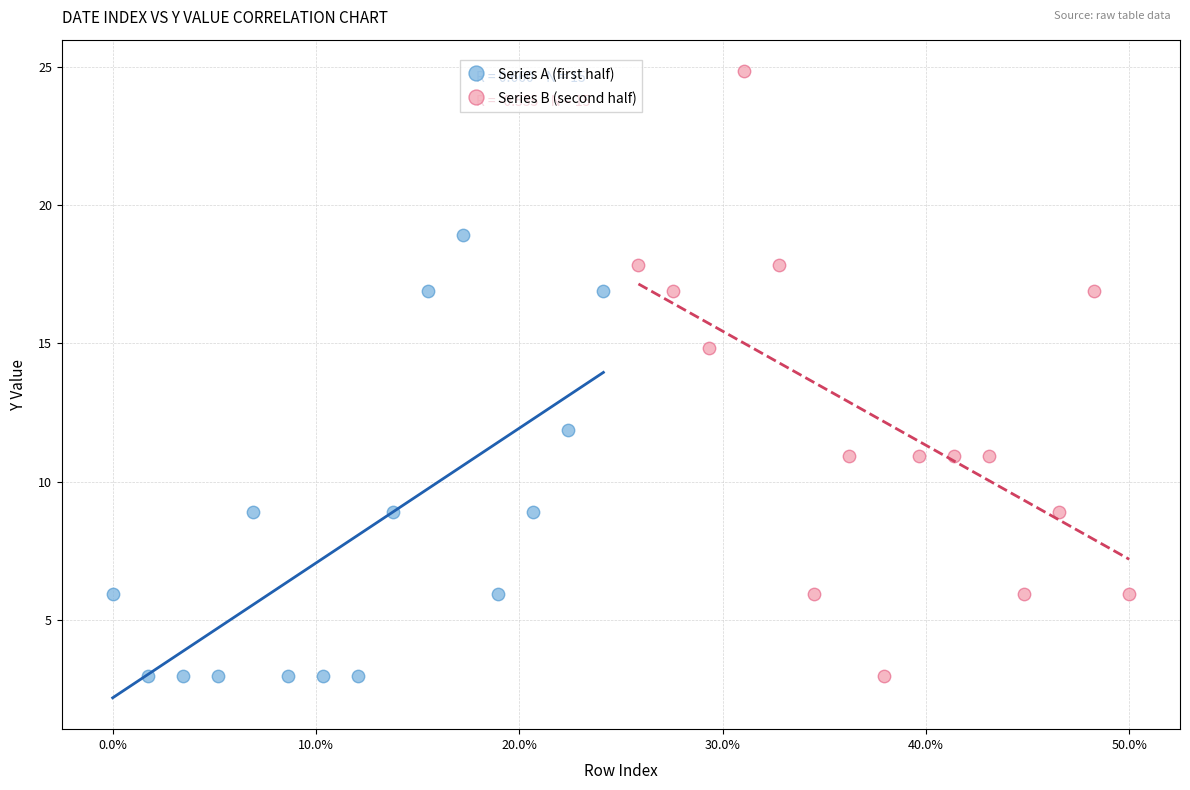

Which series has the widest spread of Y values?

Series B (second half)